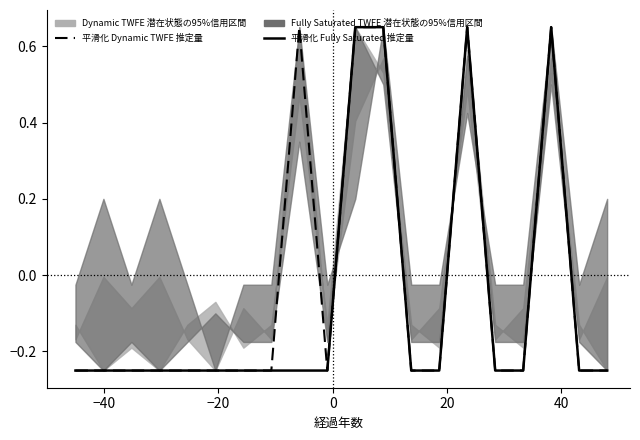

True or false: 平滑化 Dynamic TWFE 推定量 and 平滑化 Fully Saturated 推定量 intersect in this chart.

False